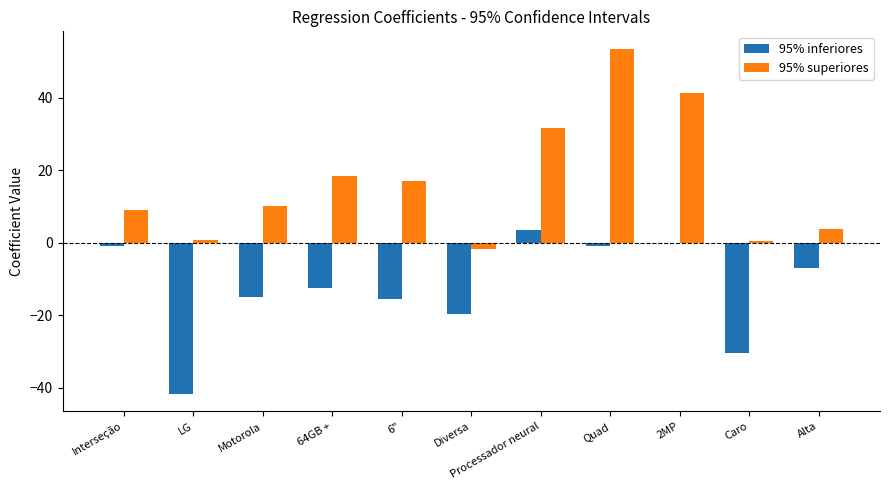

The value of 95% superiores at Processador neural is 31.8. True or false?

True